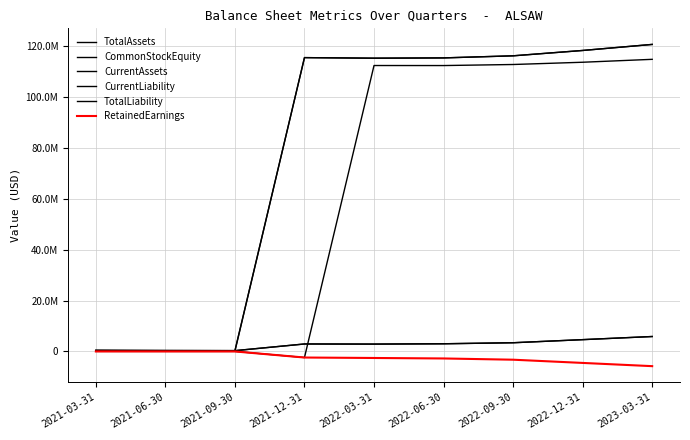

Does the chart display data point markers on the line(s)?

No